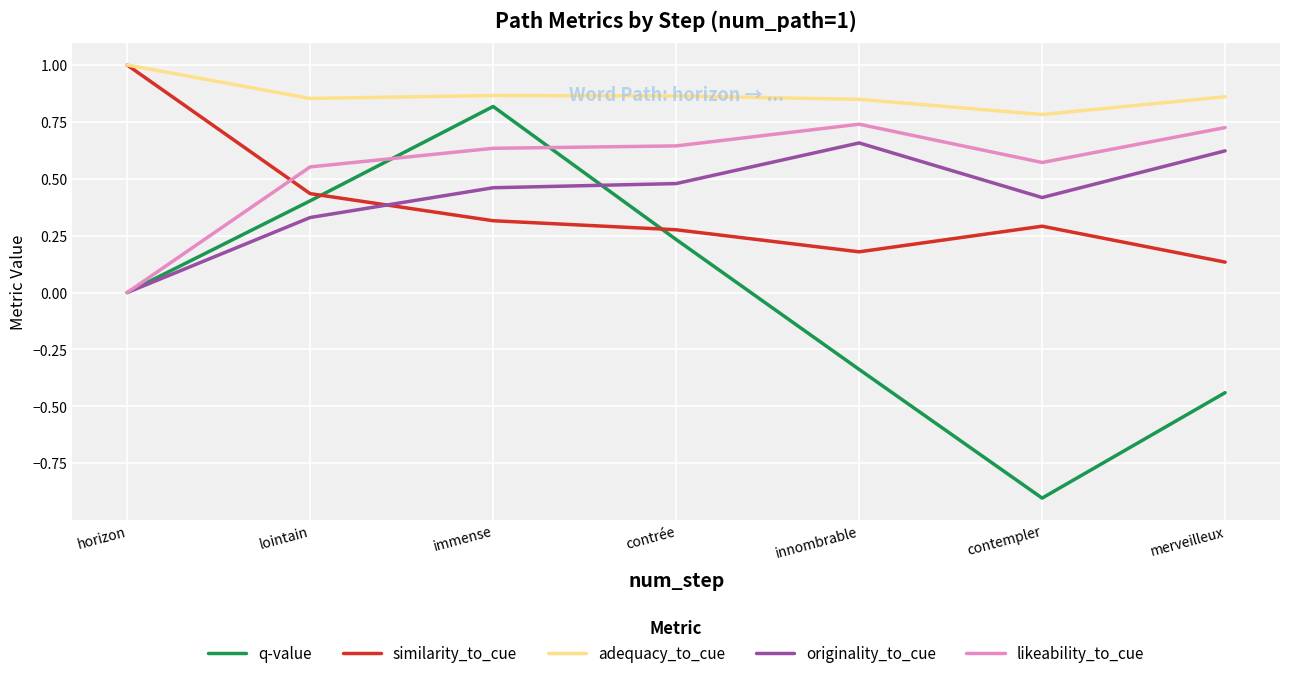

What is the difference between the highest and lowest values at merveilleux?

1.3